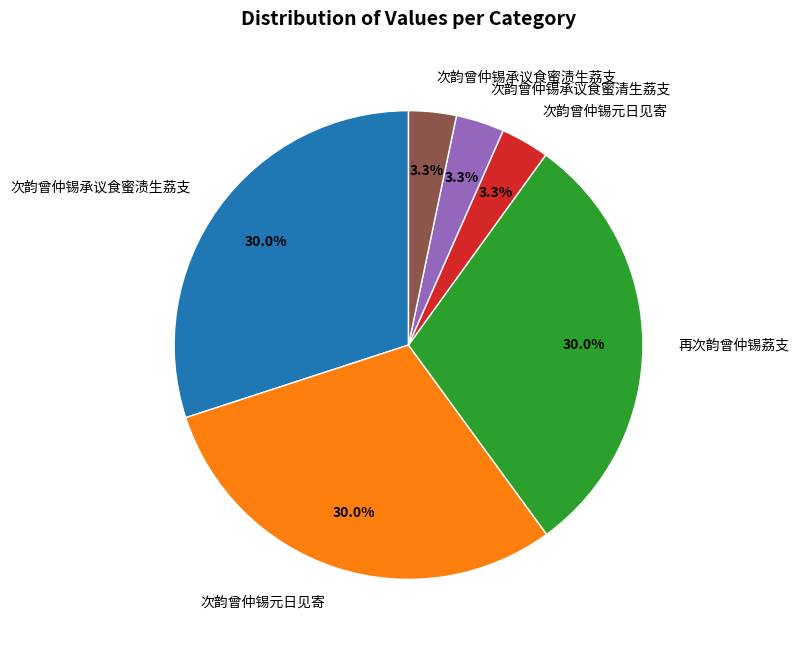

Does any single category account for the majority?

No